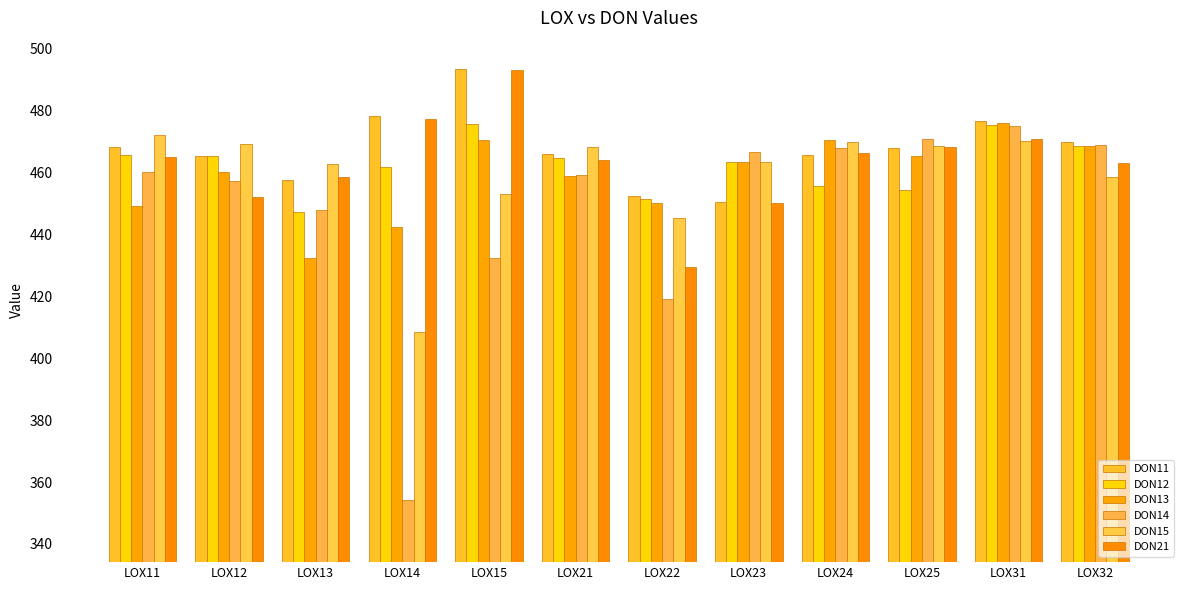

What are all the series names shown in the legend?

DON11, DON12, DON13, DON14, DON15, DON21